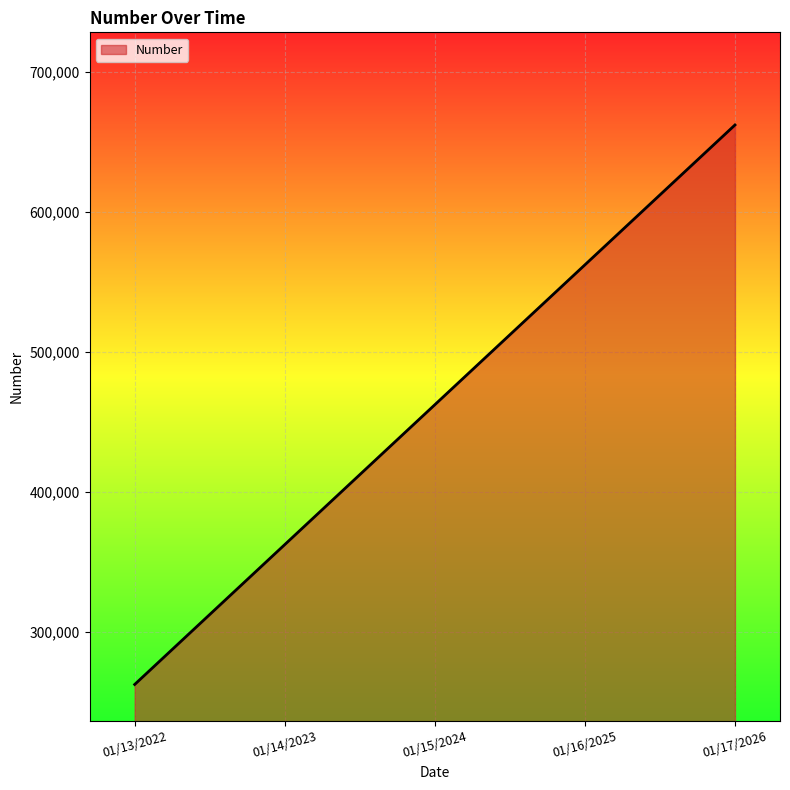

Which category has the lowest value across all series?

01/13/2022